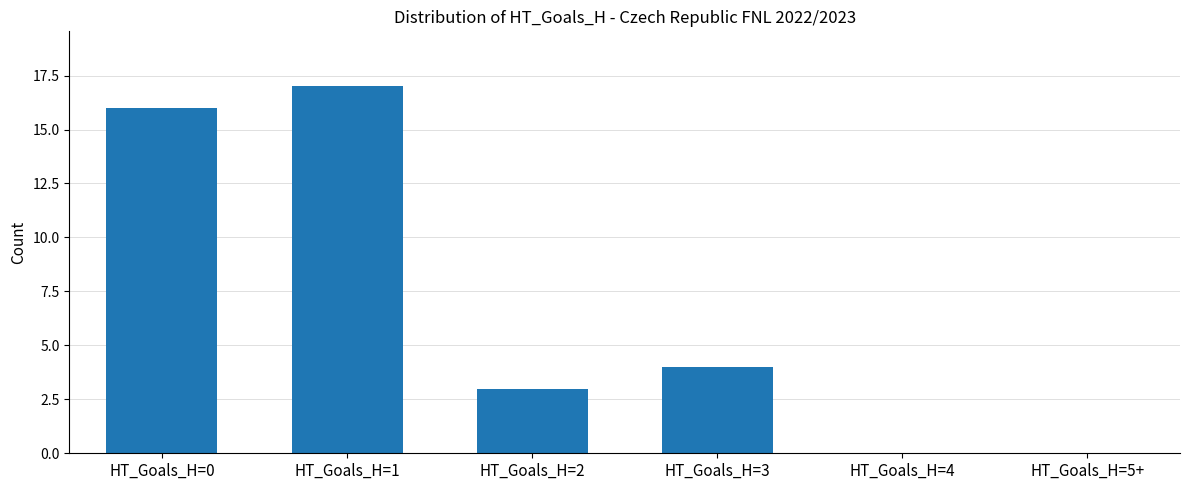

Does the chart contain stacked bars?

No